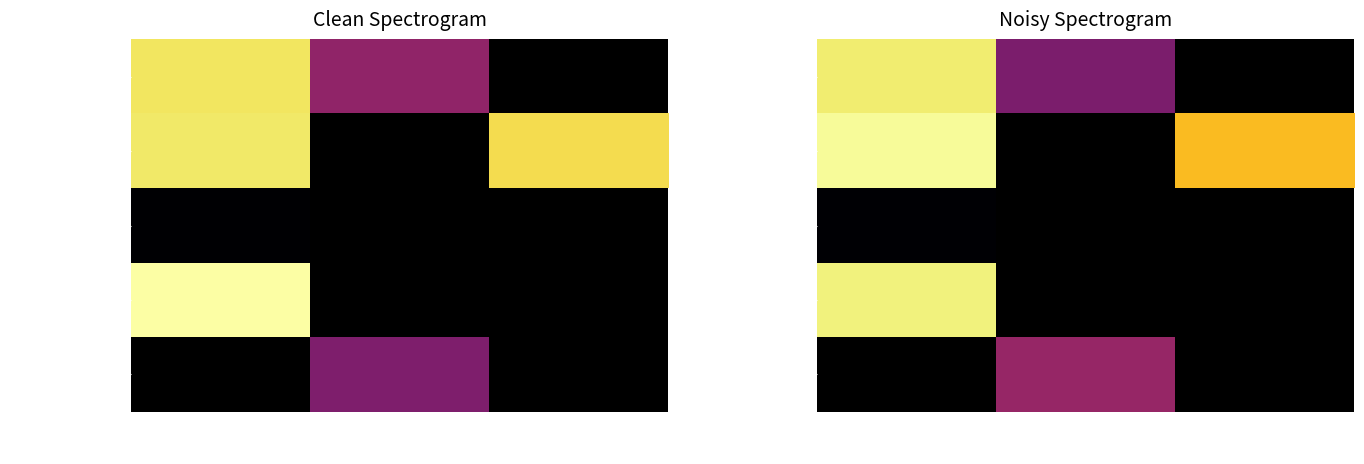

What is the maximum value for Backtimjan?

415656.7